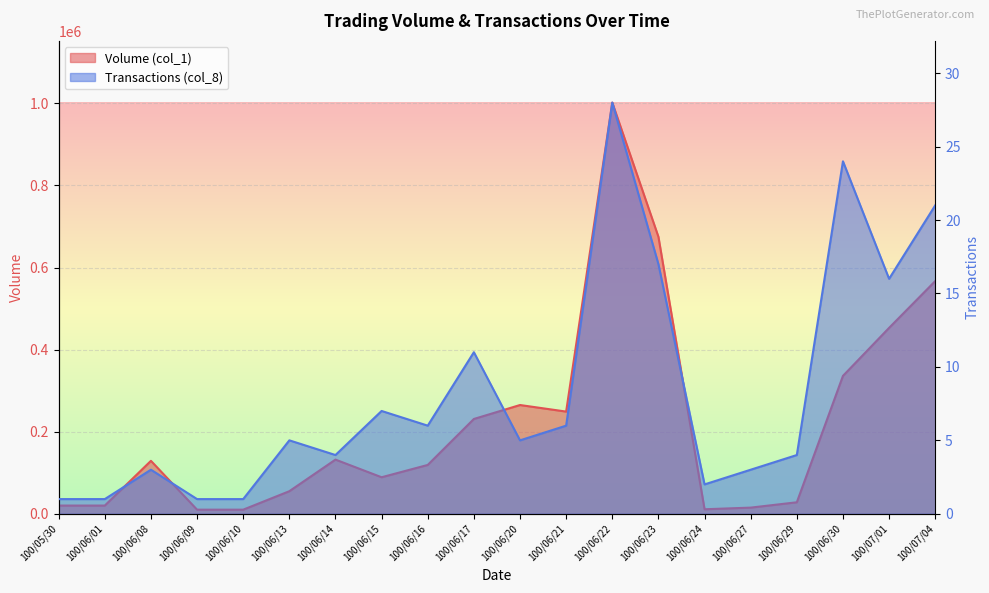

How many distinct data groups are displayed?

2